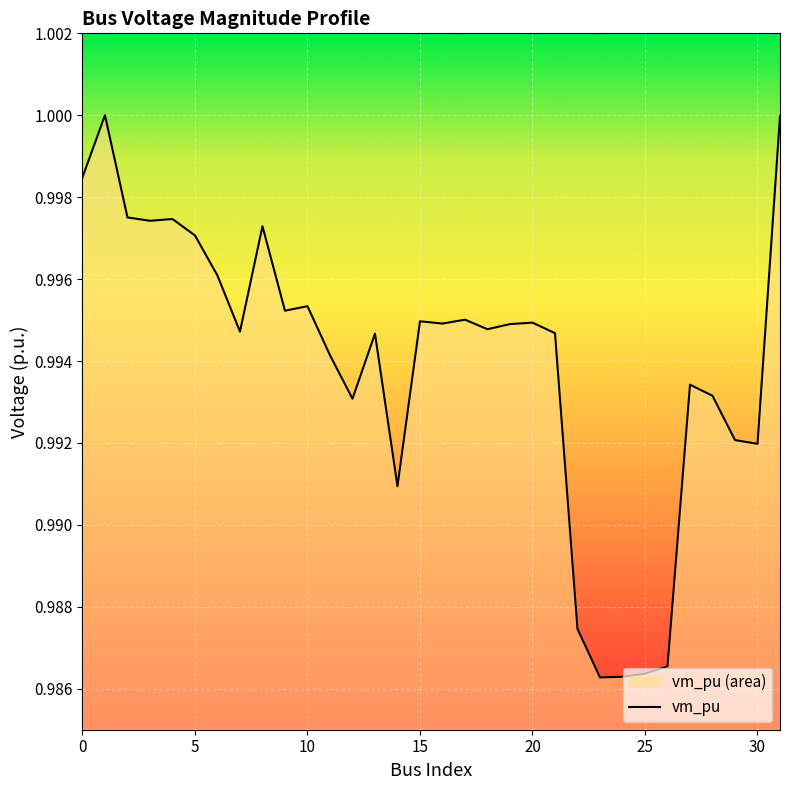

The chart shows a value of 1.7 at 10. True or false?

False